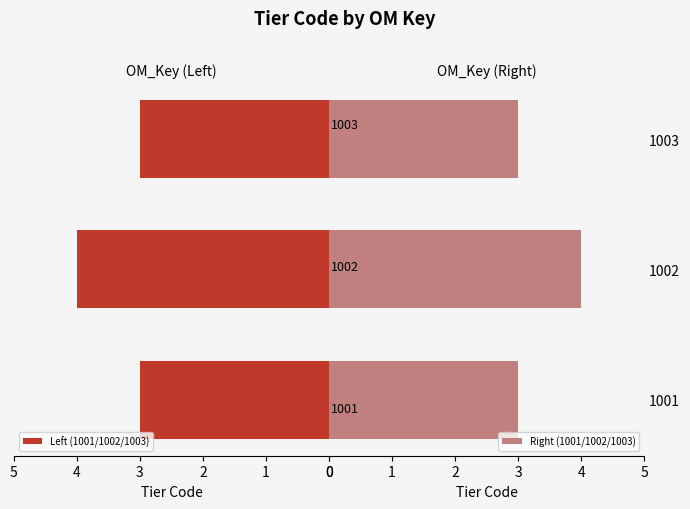

Count the number of categories in the chart.

3